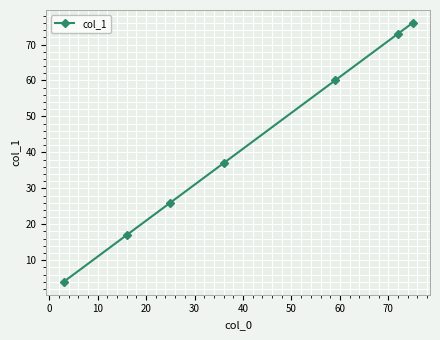

What is the average value?

42